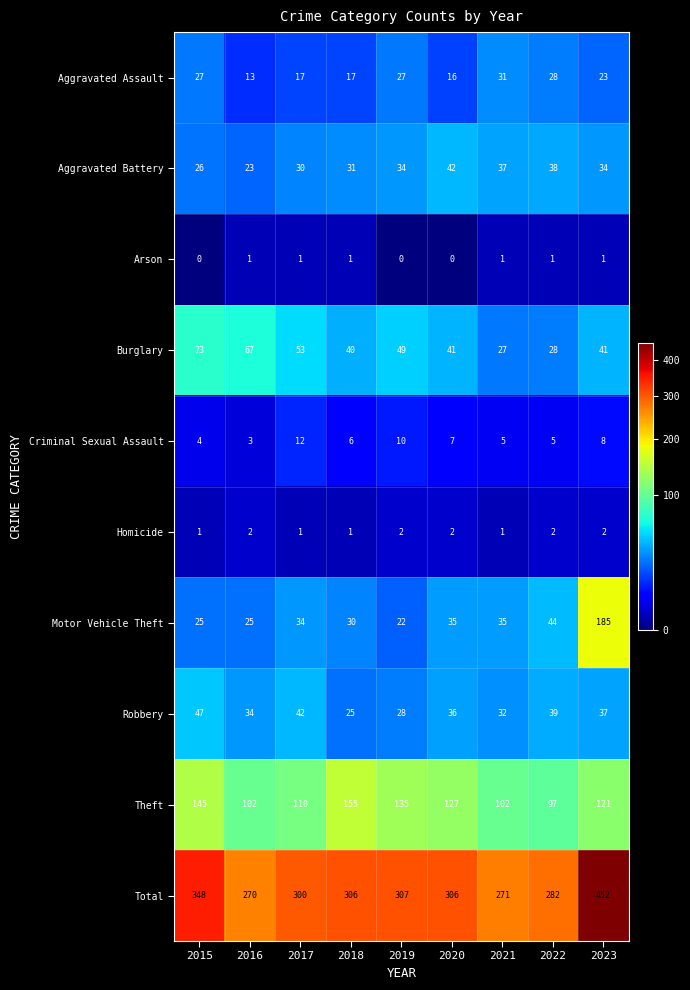

True or false: Aggravated Battery has a value of 38 at 2022.

True